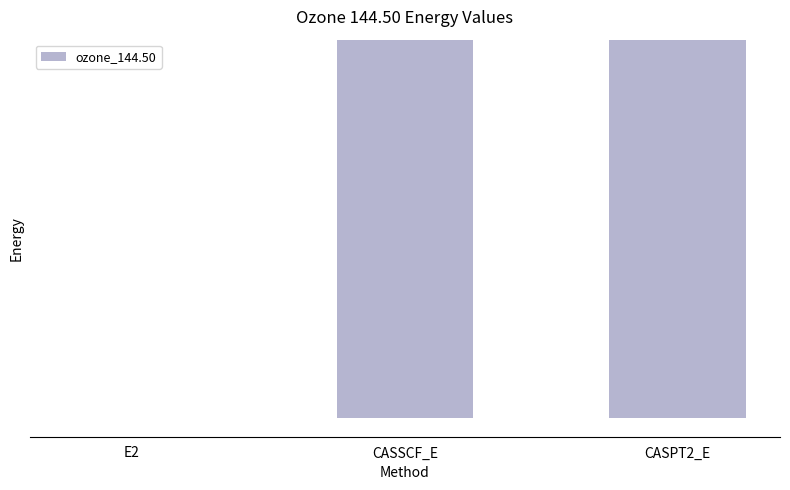

Is it true that the value at CASPT2_E is -107.0?

False